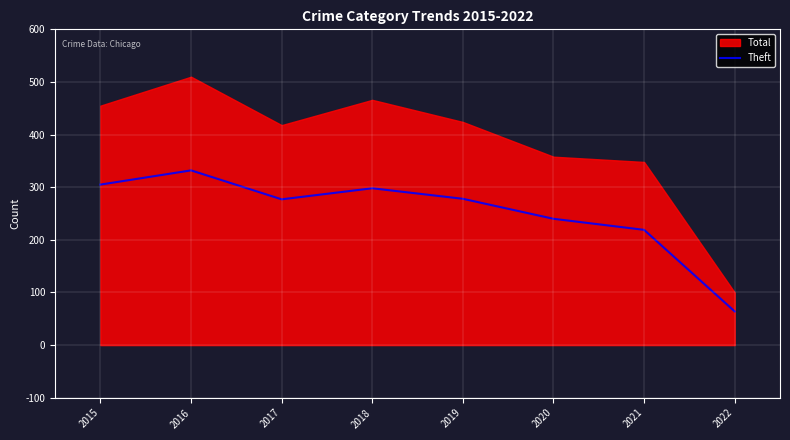

What is the value of the 7th point from the left?

219